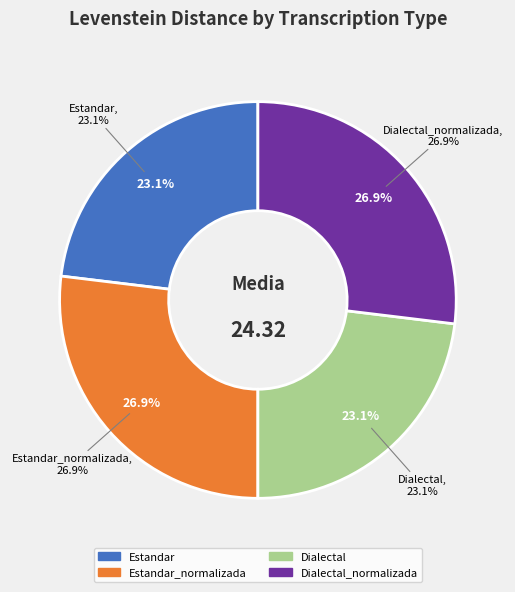

Is it true that Estandar_normalizada is 16% of the pie?

False